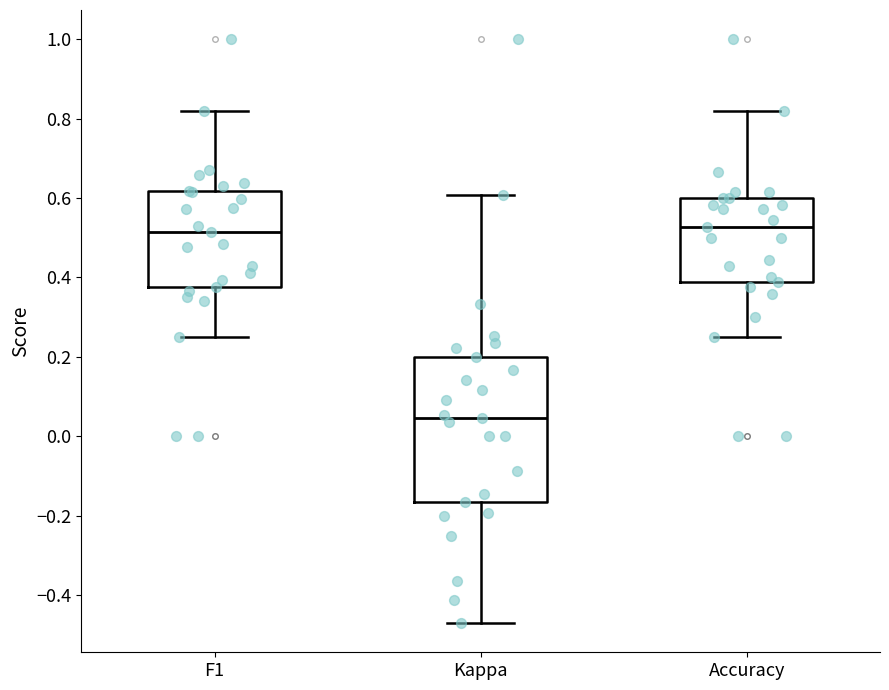

Which box's median line is the lowest?

Kappa